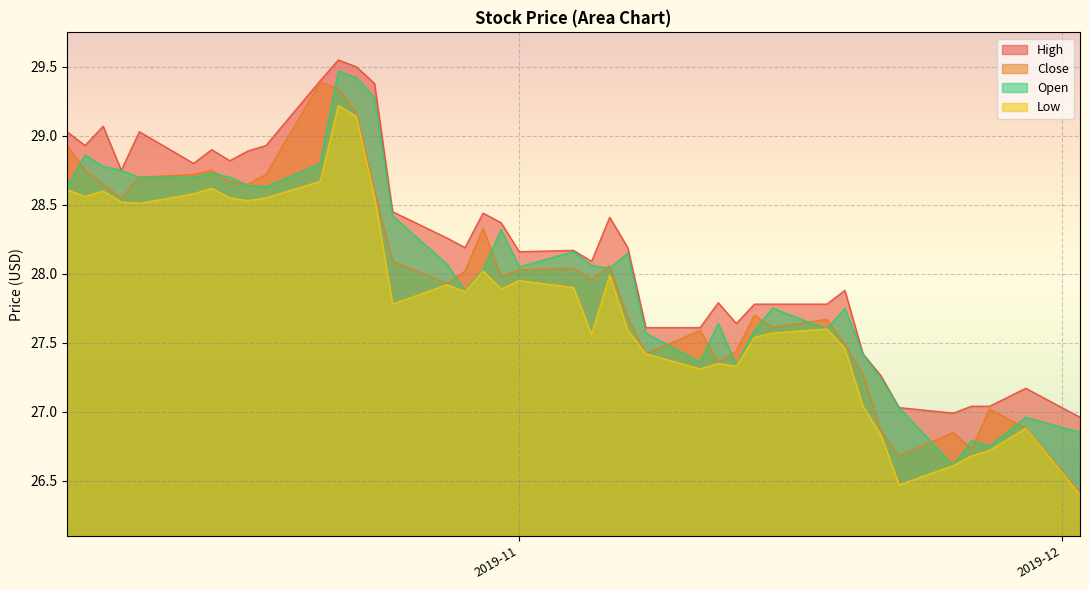

What is the minimum value shown in the chart?

26.4